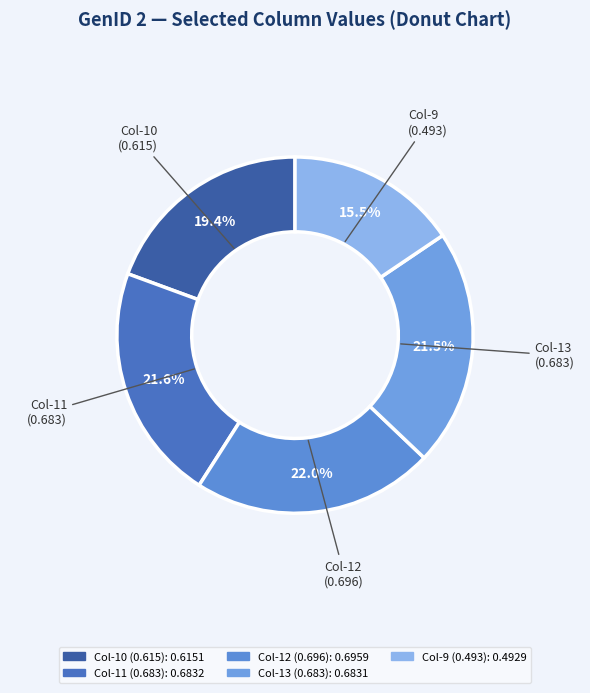

Is there any slice that represents more than half of the pie?

No